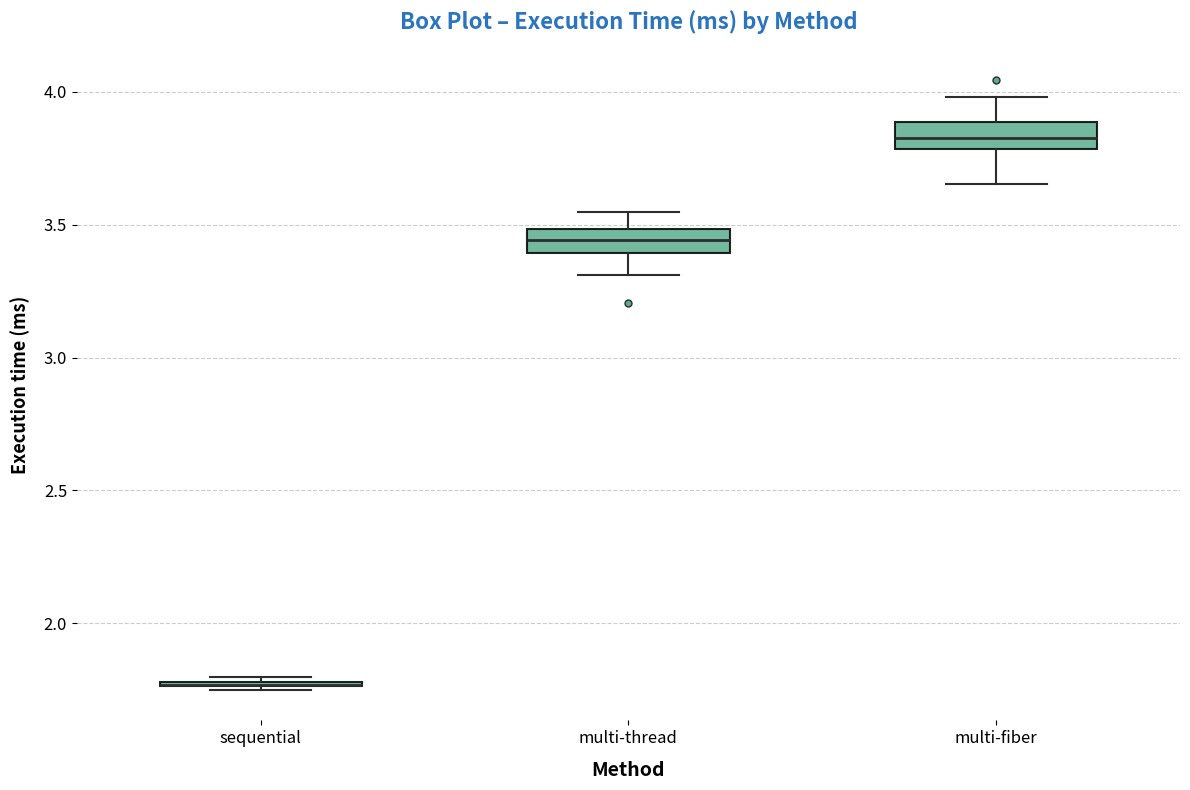

Where is the upper edge of the box for multi-fiber on the y-axis? The values are not printed on the chart, so give them approximately, as read against the axis.

3.90